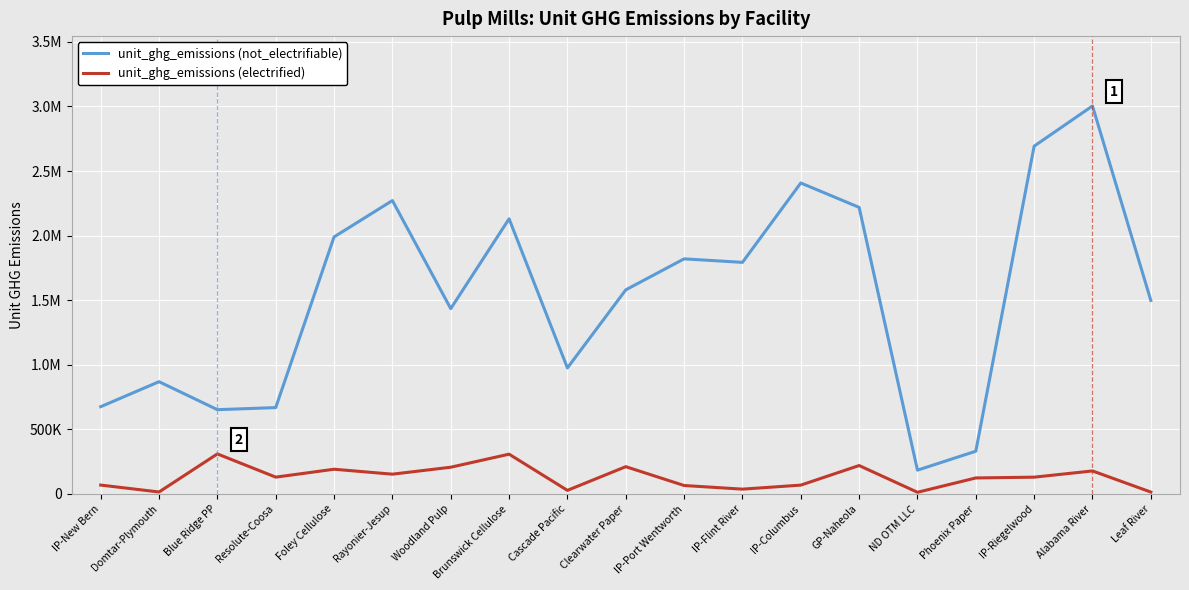

What are all the series names shown in the legend?

unit_ghg_emissions (not_electrifiable), unit_ghg_emissions (electrified)